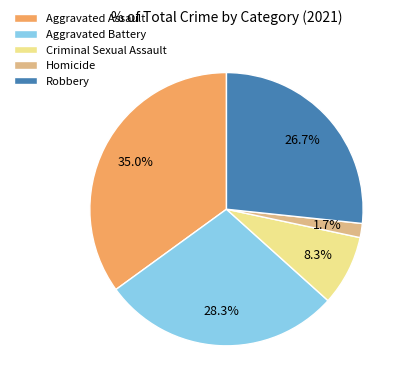

The Robbery slice represents 27% of the pie. True or false?

True